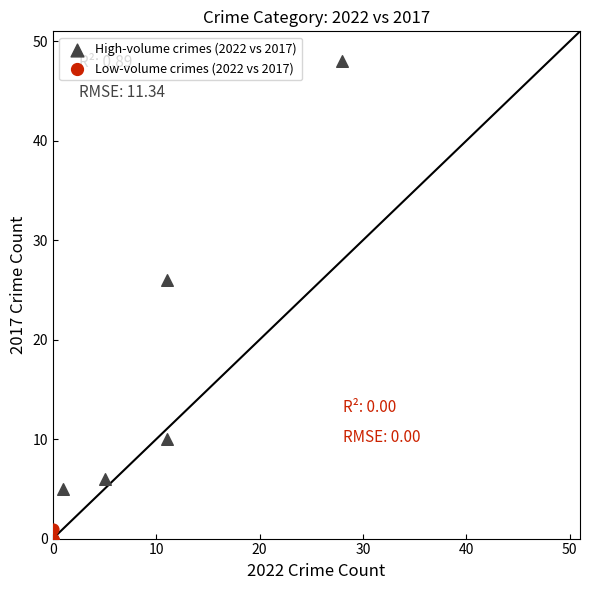

Which series has the largest Y range (max minus min)?

High-volume crimes (2022 vs 2017)